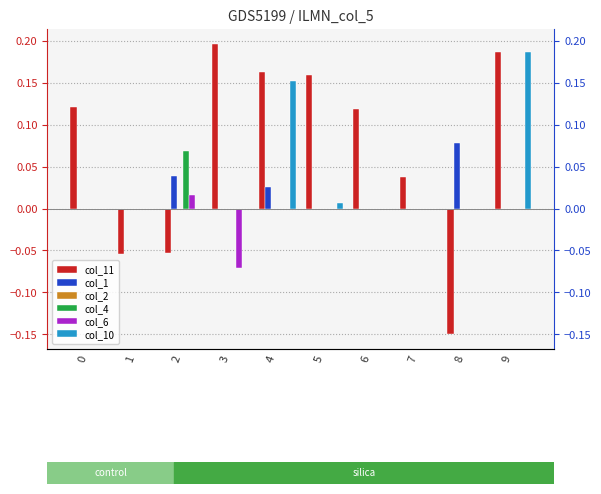

Is the value of col_2 at 0 greater than the value of col_10 at 8?

No